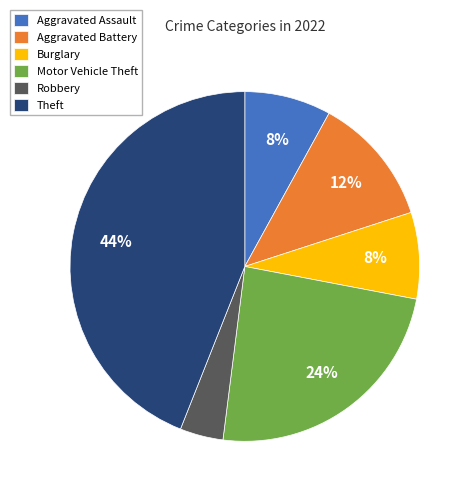

The Aggravated Assault slice represents 8% of the pie. True or false?

True